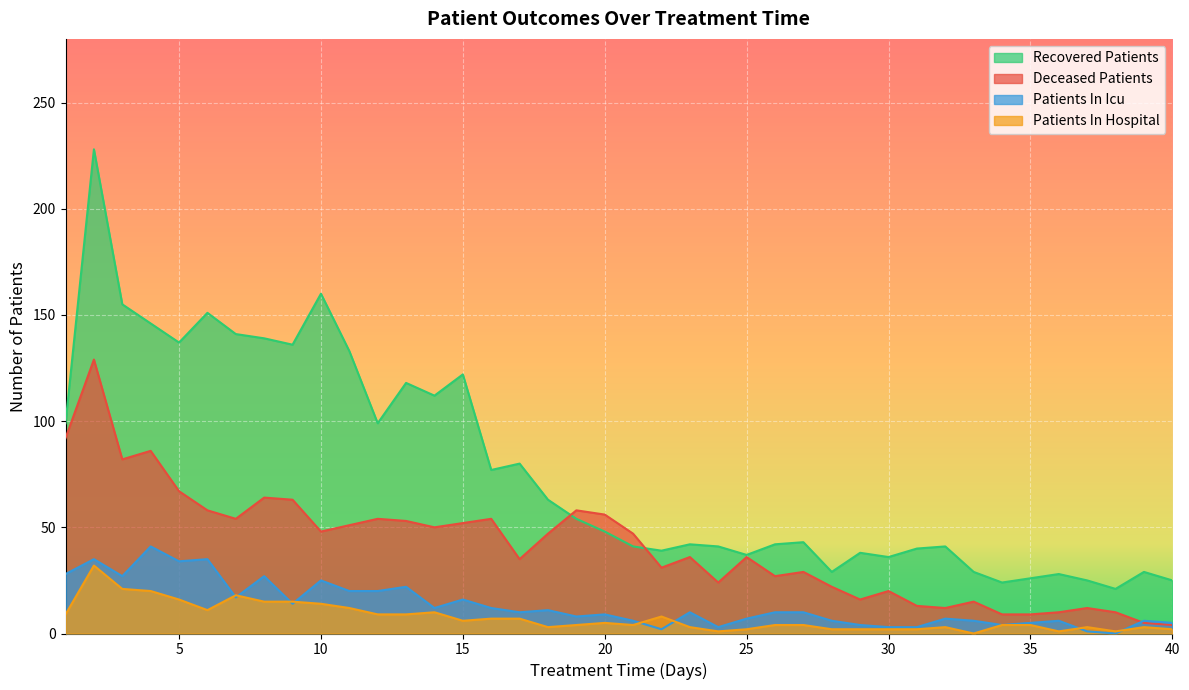

What are all the series names shown in the legend?

Recovered Patients, Deceased Patients, Patients In Icu, Patients In Hospital